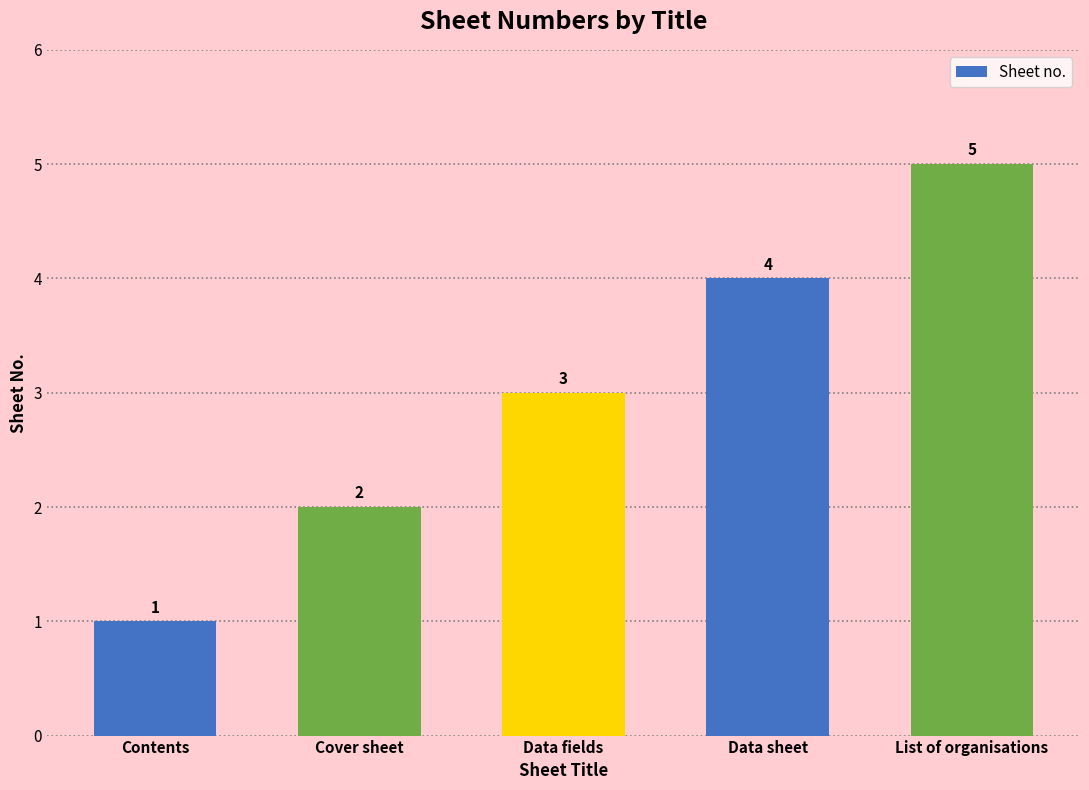

How many values are below 3?

2